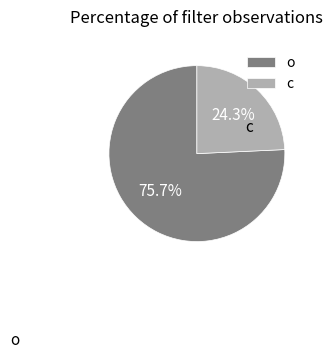

To the nearest percent, what is the difference between the o and c slice percentages?

51%